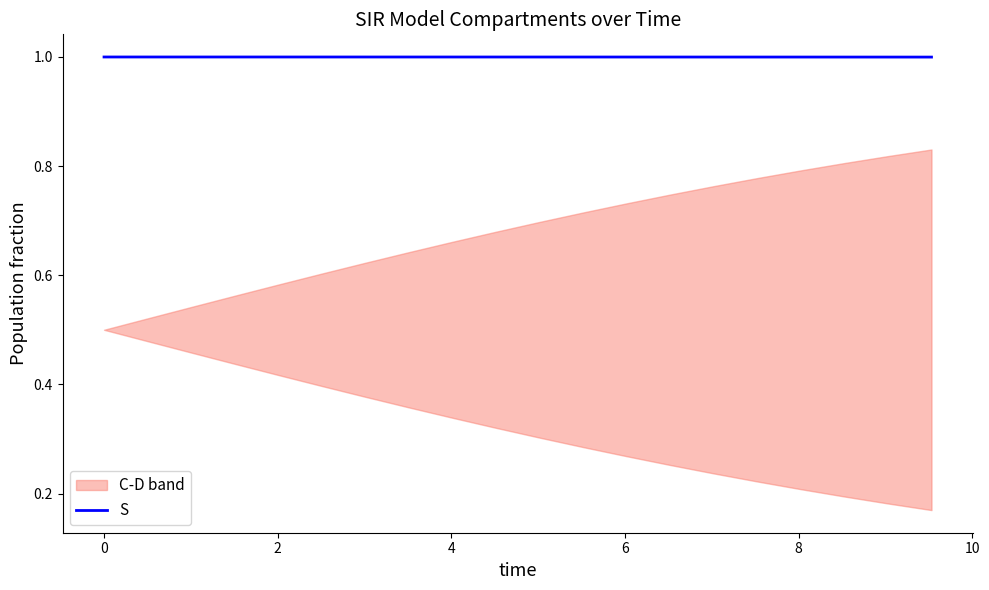

What is the highest value of the S series?

1.0